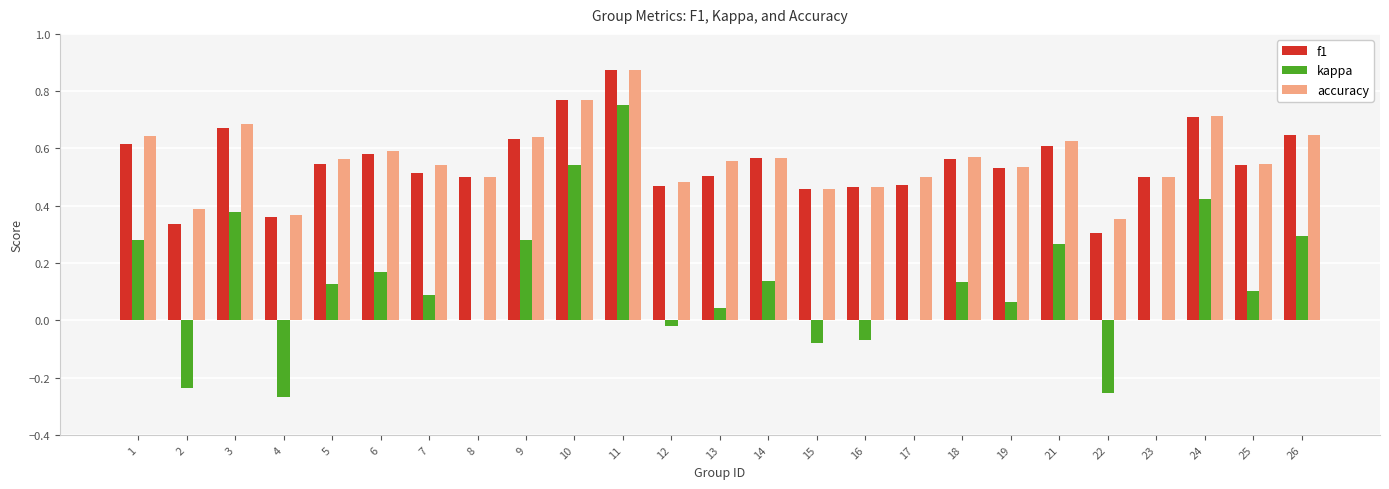

How many data points does each series have?

25